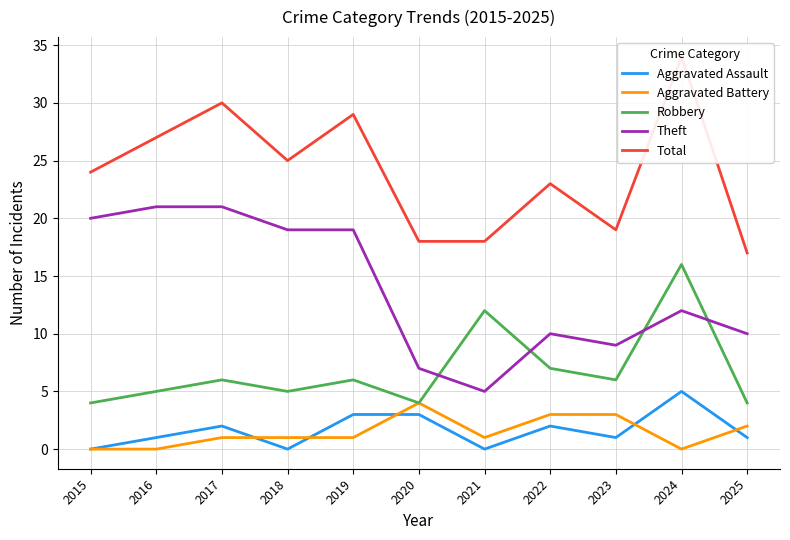

How many lines are shown in the chart?

5